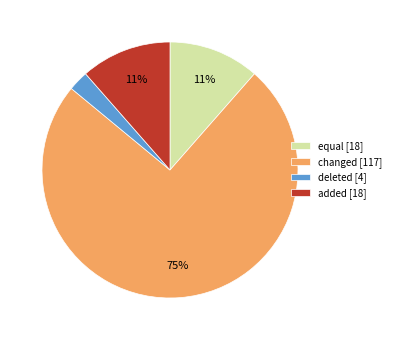

How many slices are in this pie chart?

4